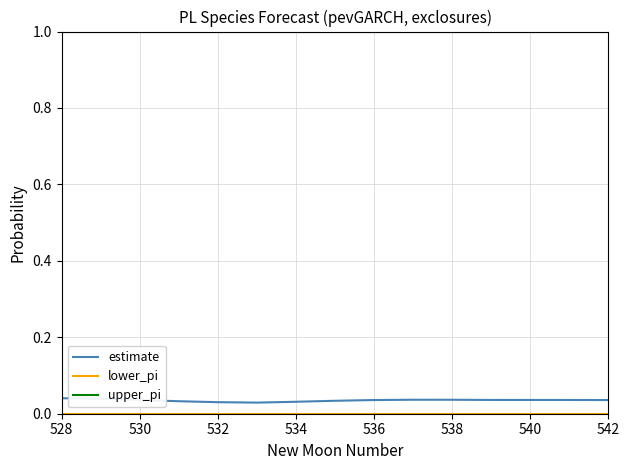

True or false: upper_pi and estimate cross at least once.

False